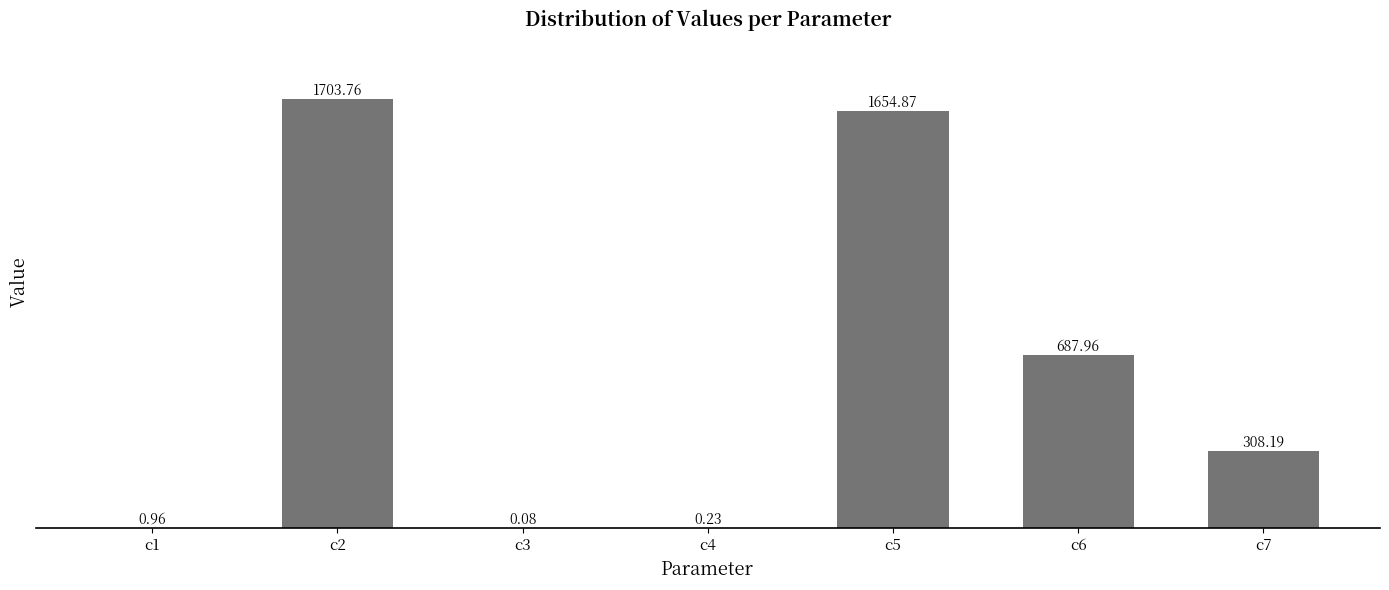

Where does the data first go above 308?

c2